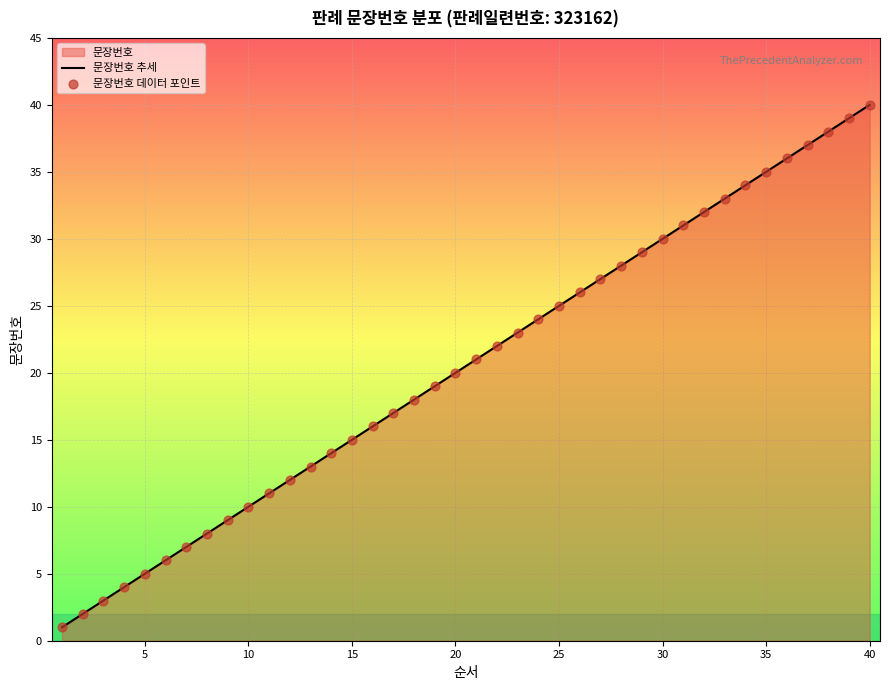

Which series has the largest total across all categories?

문장번호 추세